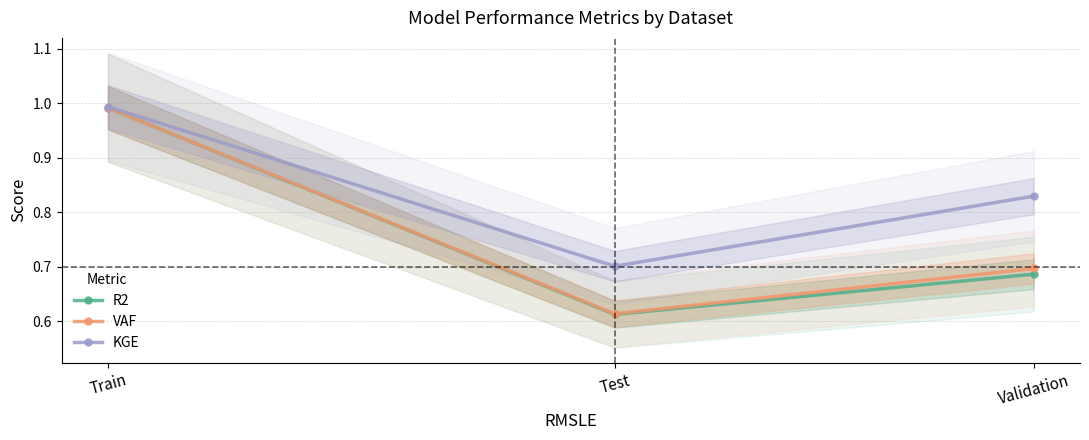

What is the difference between the second highest and minimum values in the VAF series?

0.1